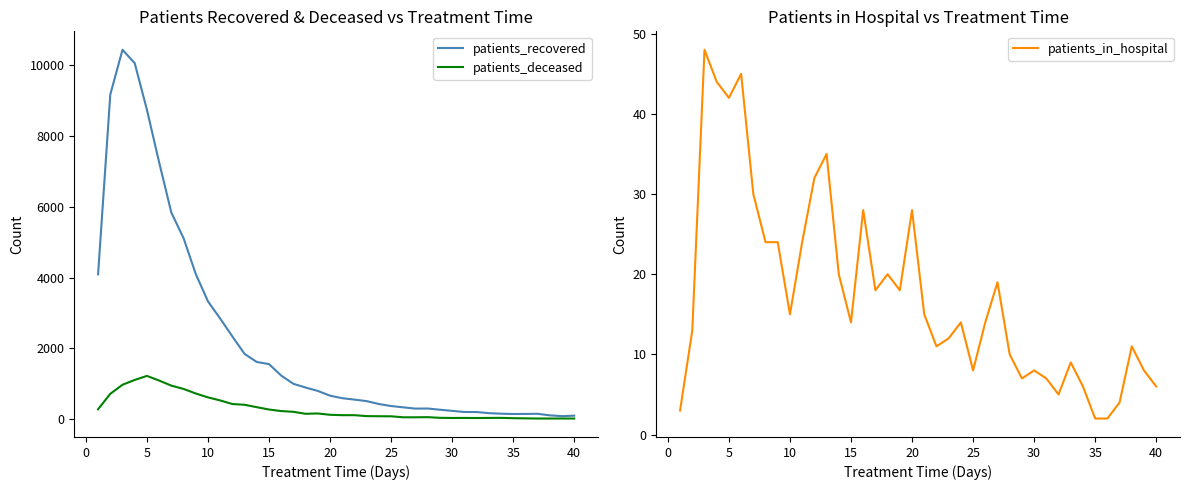

What are all the series names shown in the legend?

patients_recovered, patients_deceased, patients_in_hospital